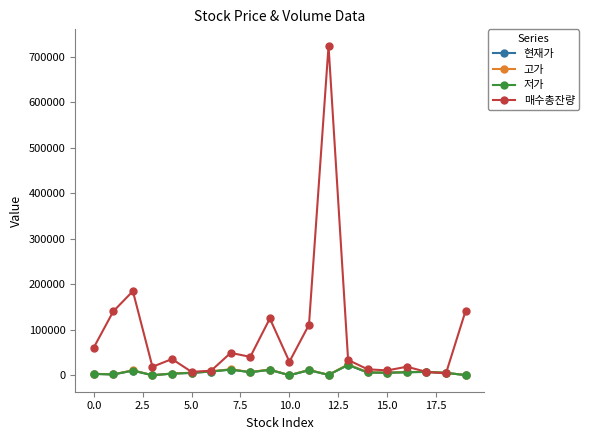

Which series has the largest total across all categories?

매수총잔량